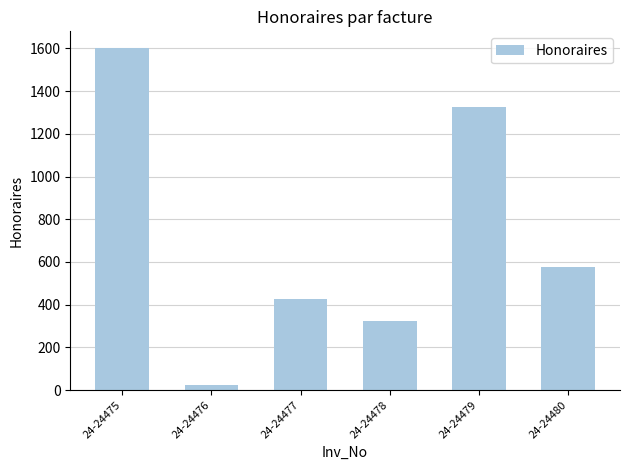

Which category has the lowest value across all series?

24-24476